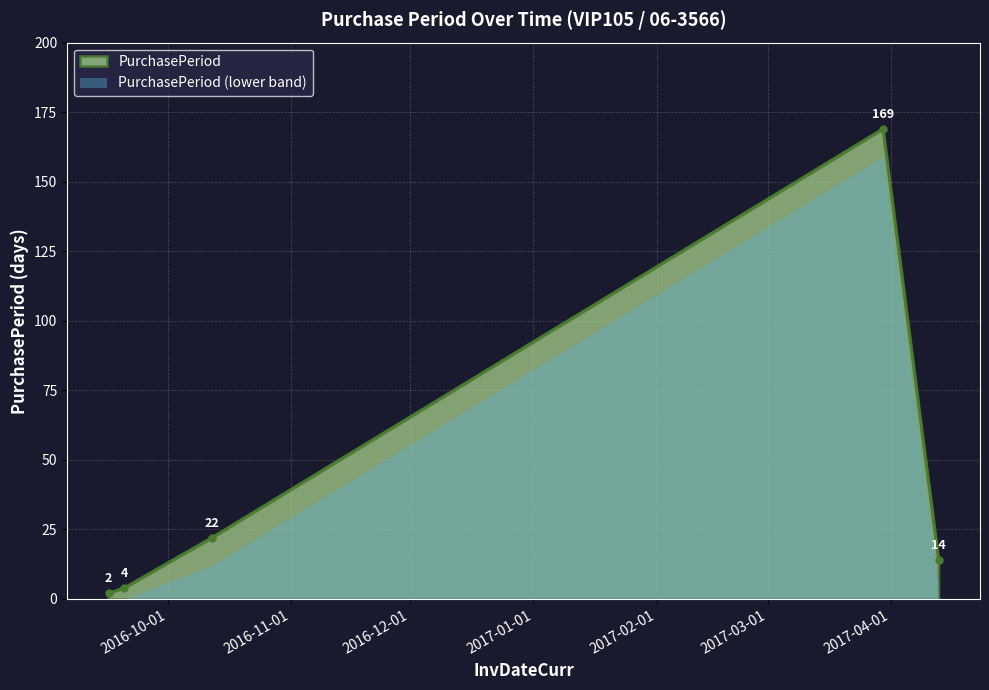

What is the difference between the maximum and minimum values?

167